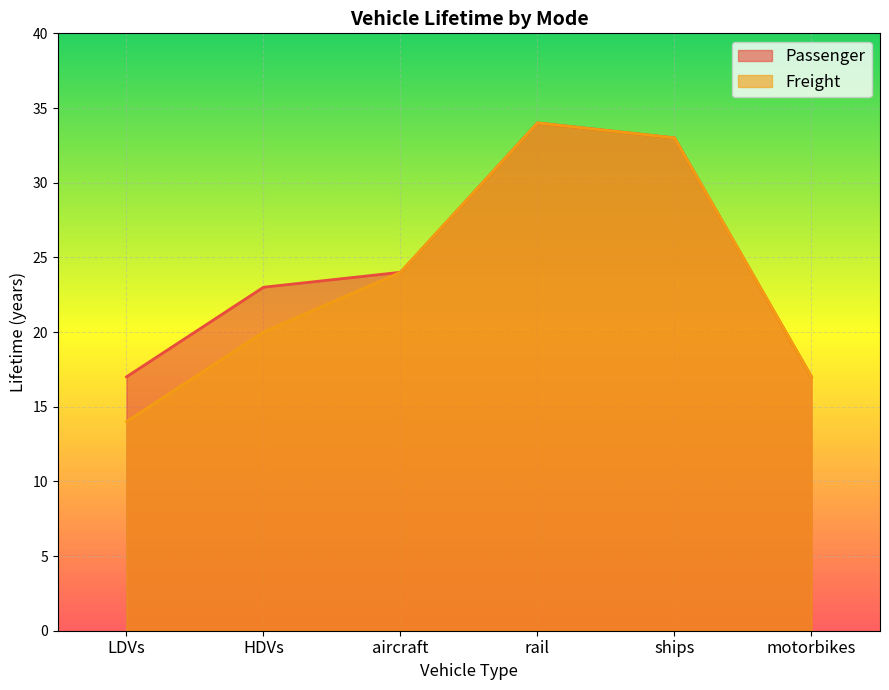

Which series has the widest spread of values?

Freight